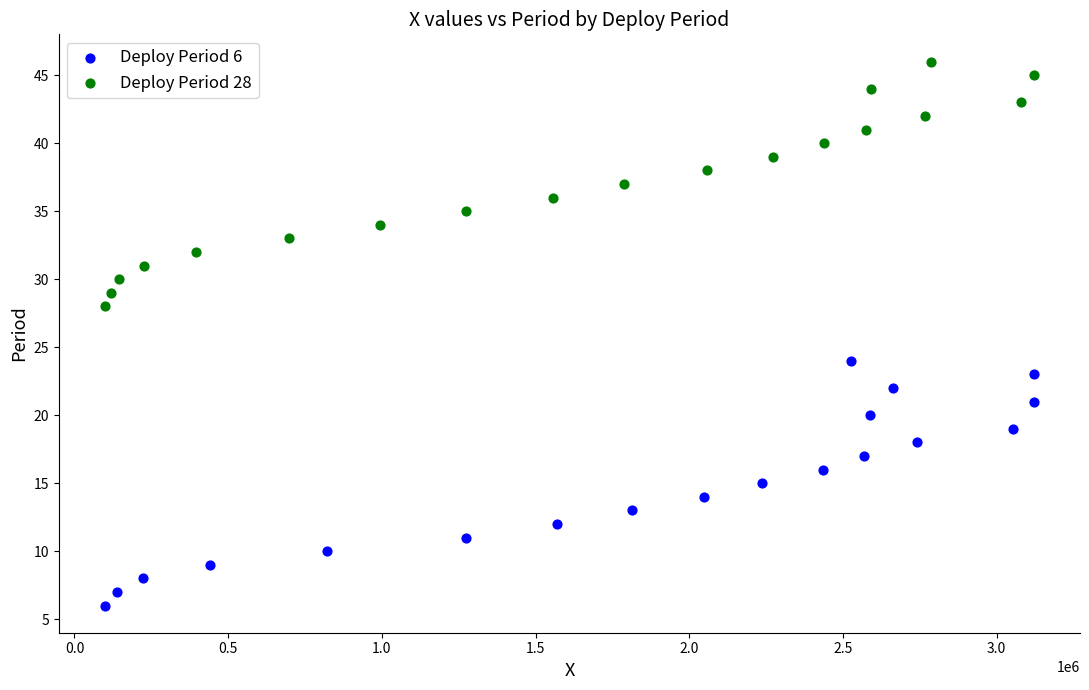

Which series reaches the minimum Y coordinate?

Deploy Period 6